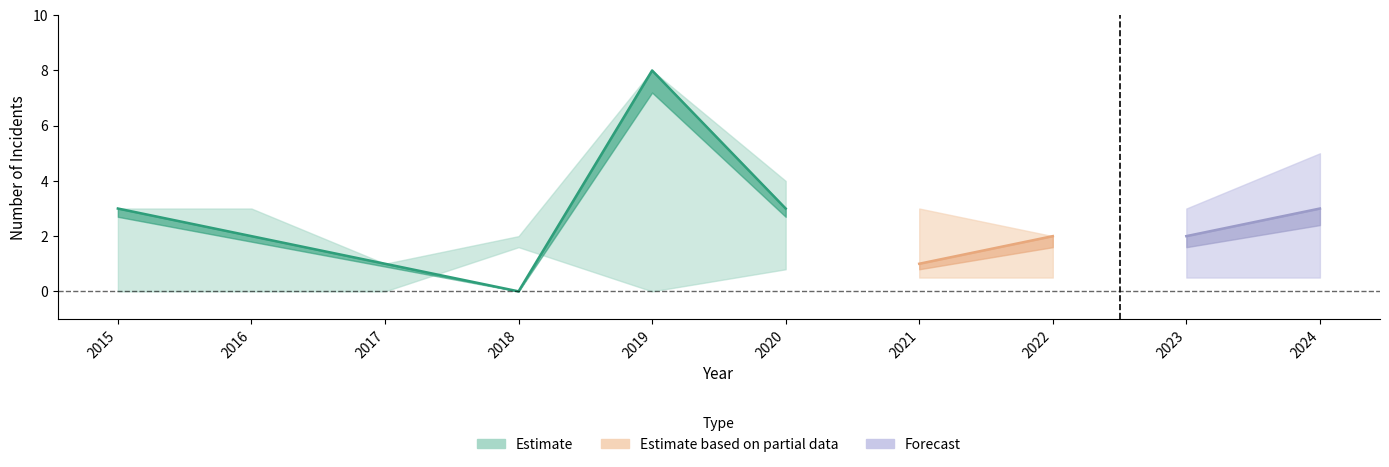

How many data points in Robbery are above 2?

4